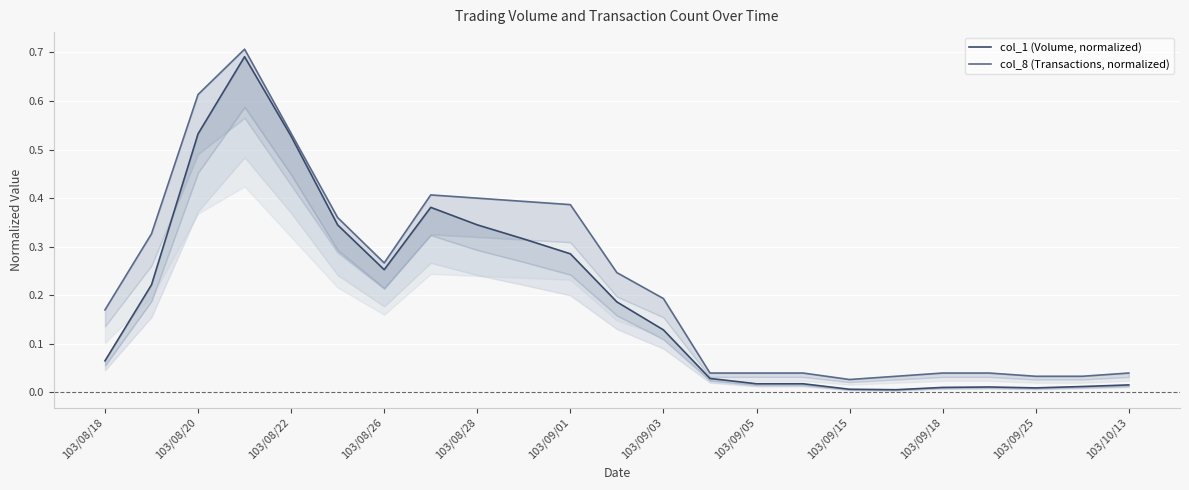

The value of col_1 (Volume, normalized) at 15 is 0.0. True or false?

False